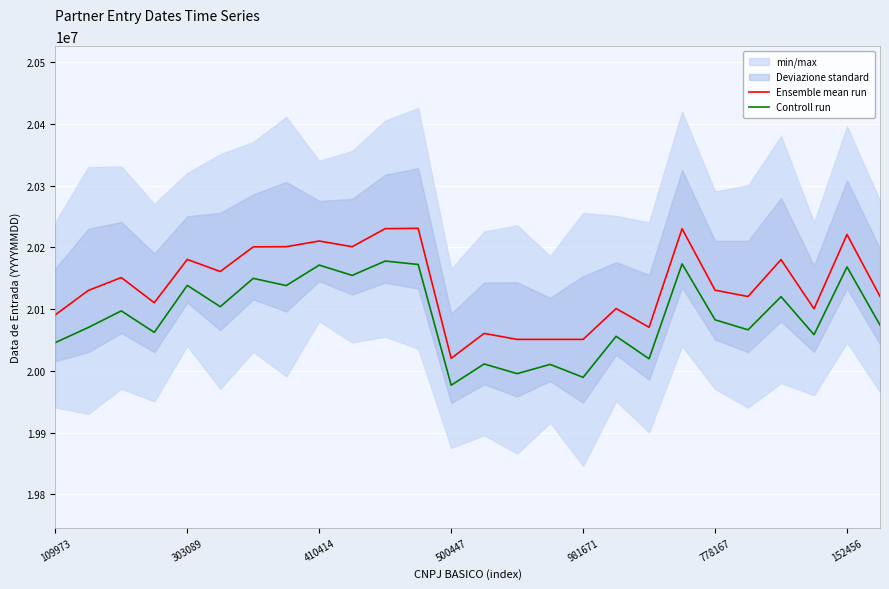

How many data points does each series have?

26